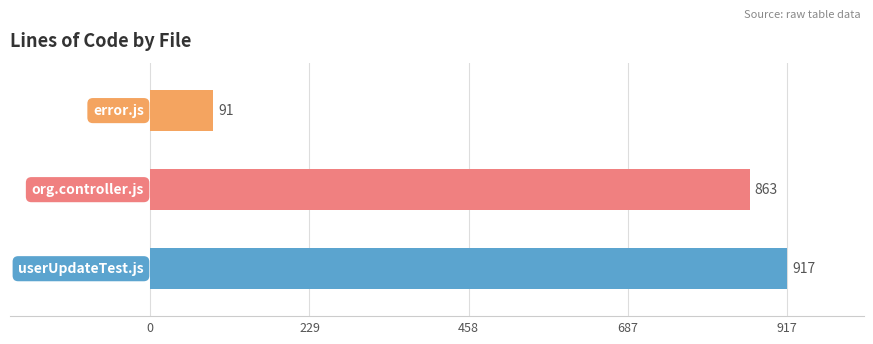

What is the average value?

624